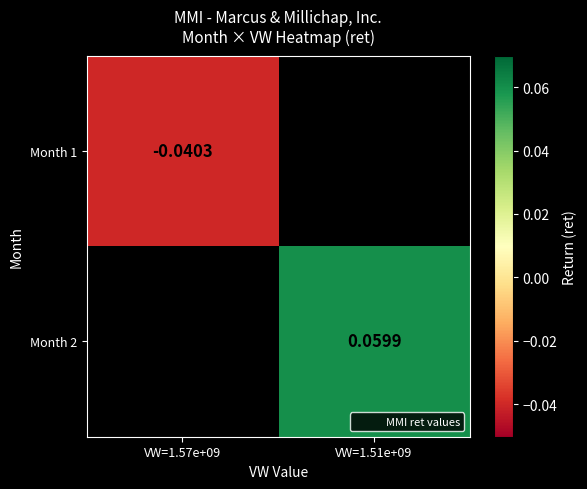

Between VW=1.57e+09 and VW=1.51e+09, which is larger?

VW=1.51e+09